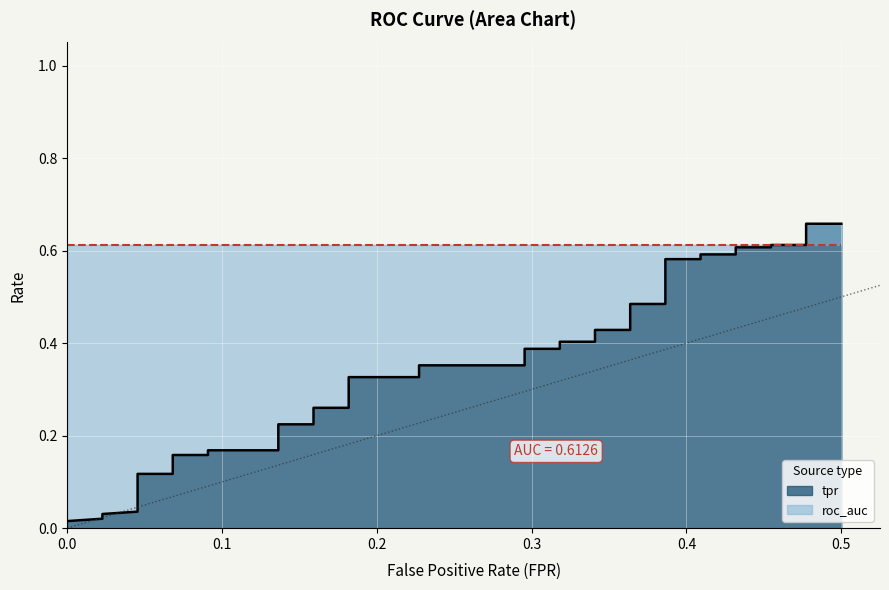

What is the label of the 39th point from the right?

0.1